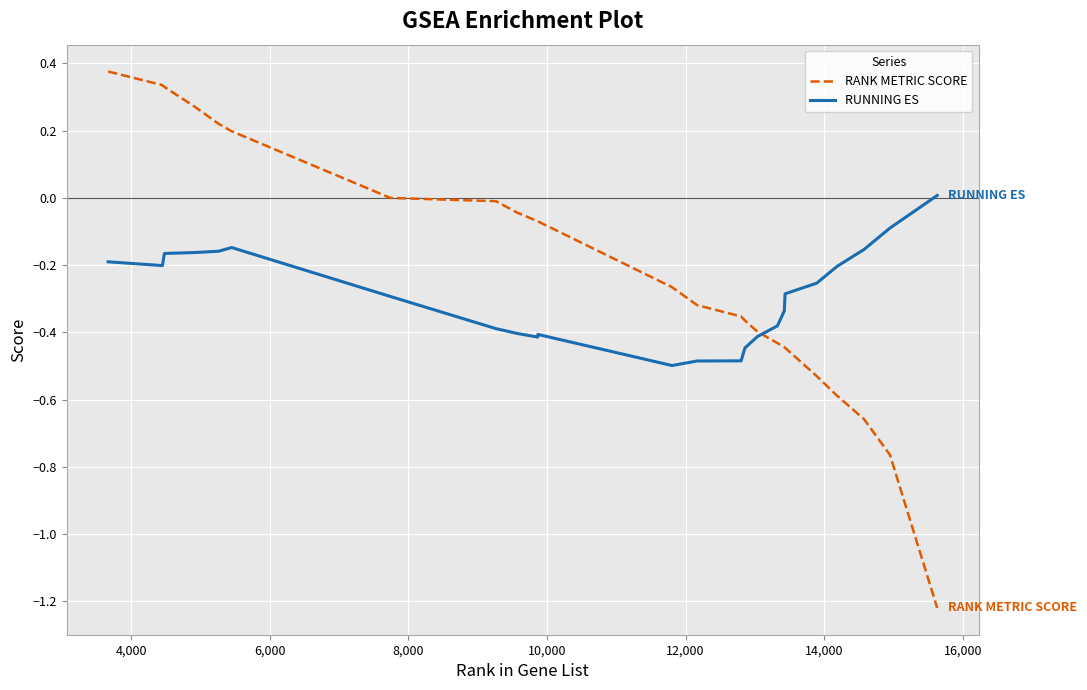

True or false: RUNNING ES has more than 0 points higher than both neighbors.

True